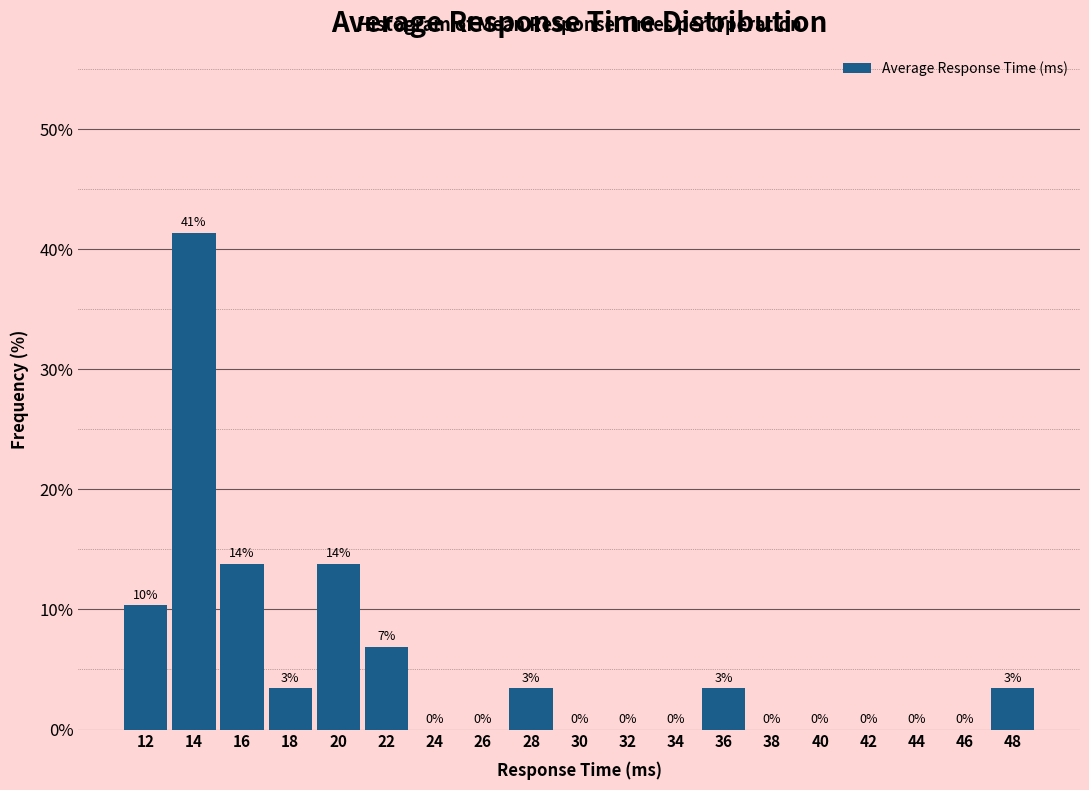

Between 44 and 28, which is larger?

28